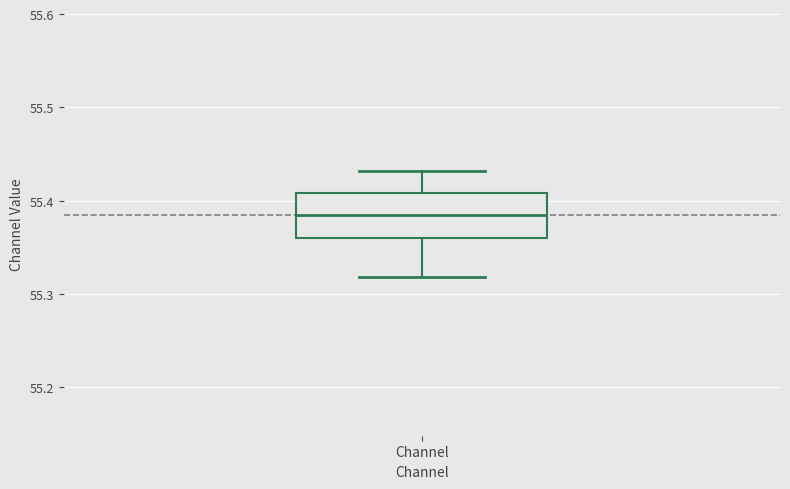

Transcribe this box plot: give where the median line is, the range the box spans, and where the two whiskers end, as read against the y-axis. The values are not printed on the chart, so give them approximately, as read against the axis.

median 55.38, box 55.36 to 55.41, whiskers 55.32 to 55.43